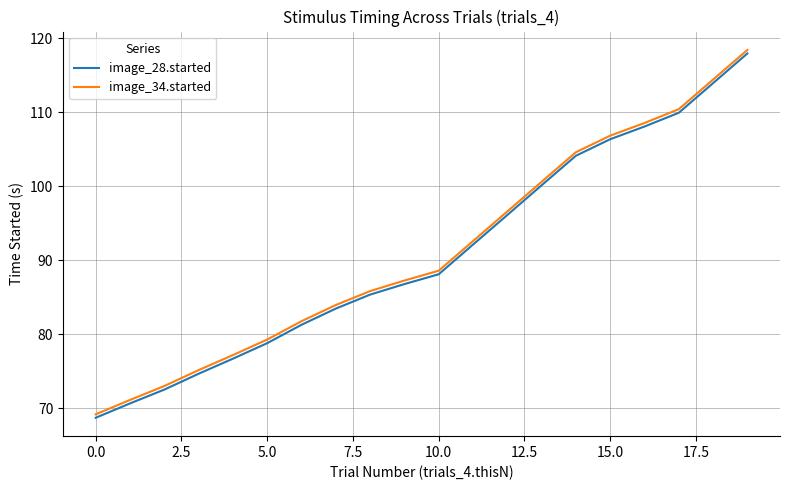

List the series in order of their overall mean, lowest first.

image_28.started, image_34.started